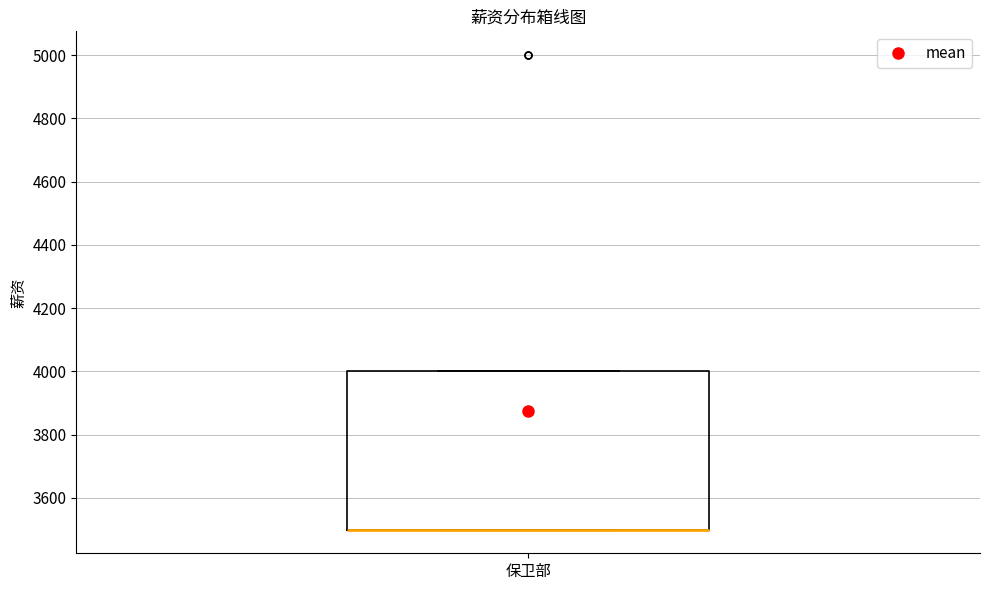

Where is the lower edge of the box for 保卫部 on the y-axis? The values are not printed on the chart, so give them approximately, as read against the axis.

3500